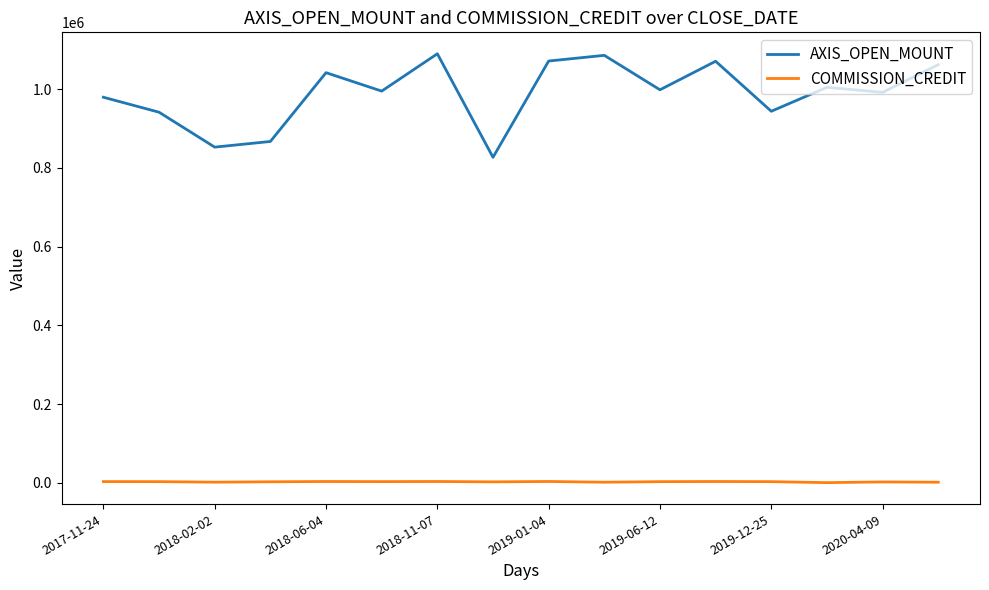

What is the difference between the maximum and minimum values in the COMMISSION_CREDIT series?

2957